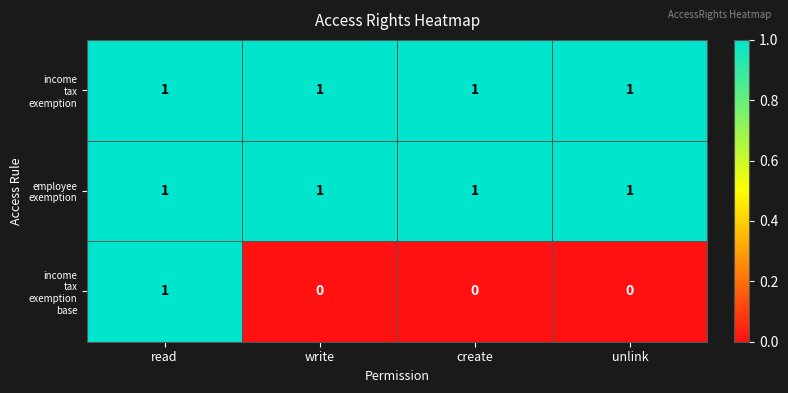

At how many categories does at least one series exceed 0?

4